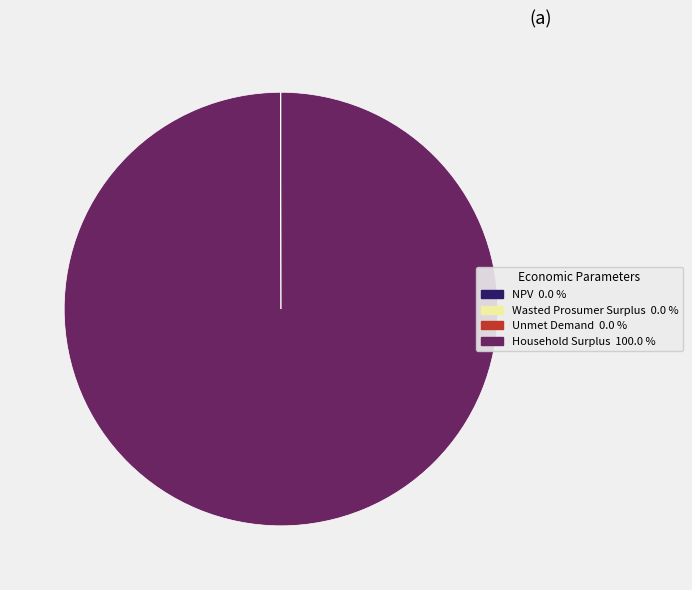

Which category accounts for the majority?

Household Surplus